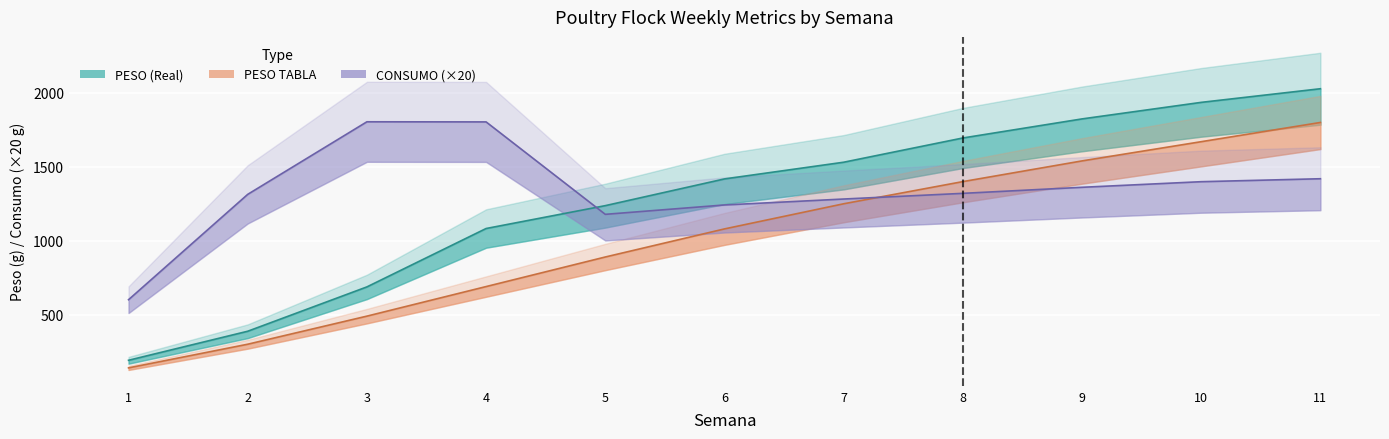

What is the total value across all series at 4?

3576.5